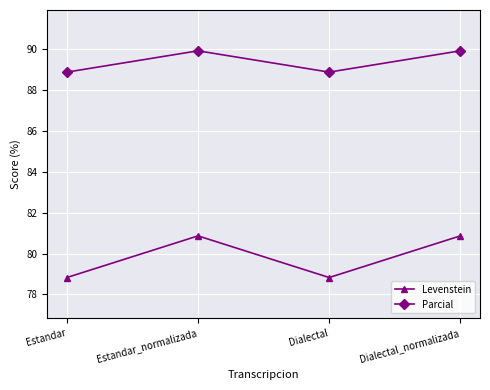

What is the difference between the second highest and second lowest values in the Parcial series?

1.0